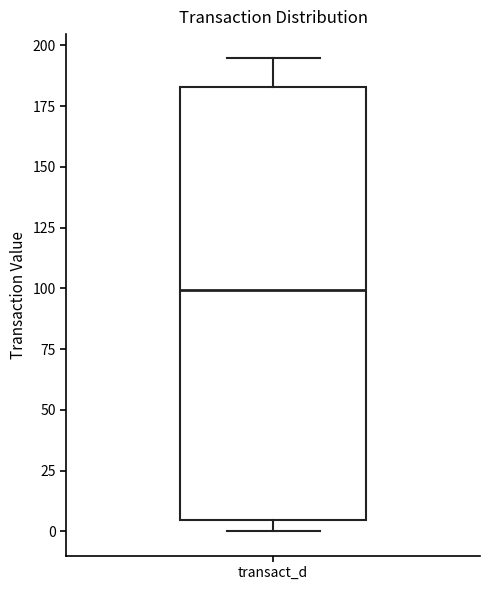

Read this box plot against the y-axis: the position of the median line, the range covered by the box, and the ends of both whiskers. The values are not printed on the chart, so give them approximately, as read against the axis.

median 100, box 5 to 185, whiskers 0 to 195